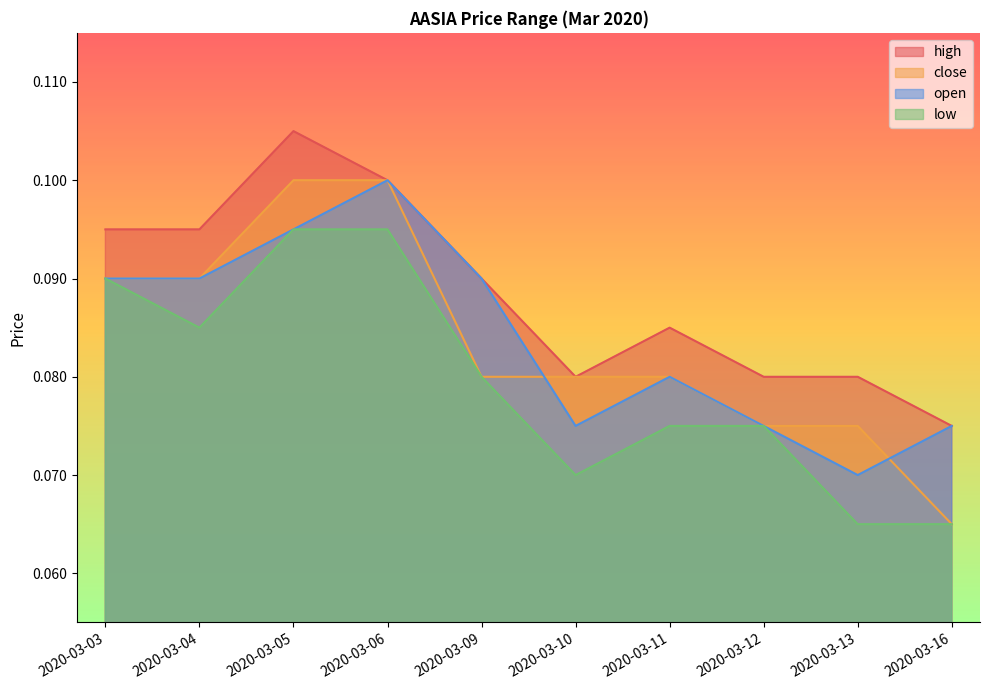

Which series has the largest total across all categories?

high